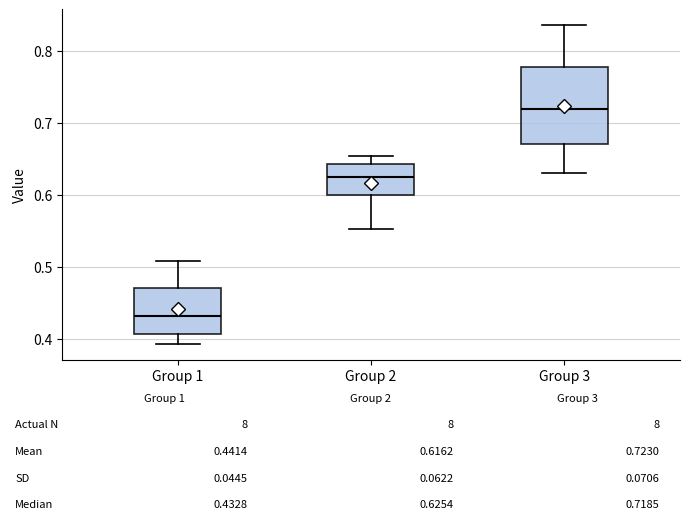

Comparing the boxes themselves (not the whiskers), which one is the tallest?

Group 3